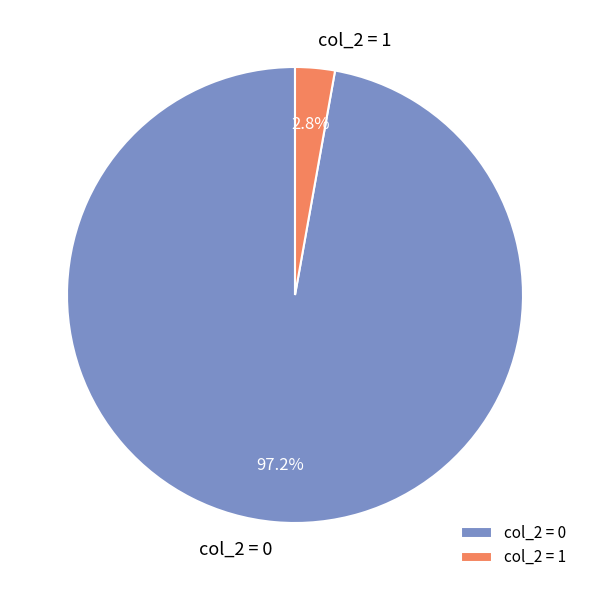

Which category accounts for the majority?

col_2 = 0